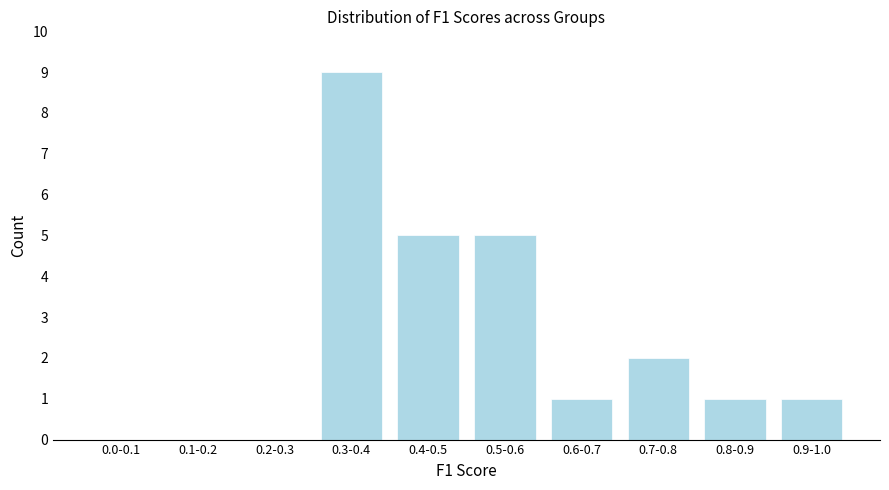

Reading right to left, list all the values displayed in this chart.

0.9-1.0=1	0.8-0.9=1	0.7-0.8=2	0.6-0.7=1	0.5-0.6=5	0.4-0.5=5	0.3-0.4=9	0.2-0.3=0	0.1-0.2=0	0.0-0.1=0